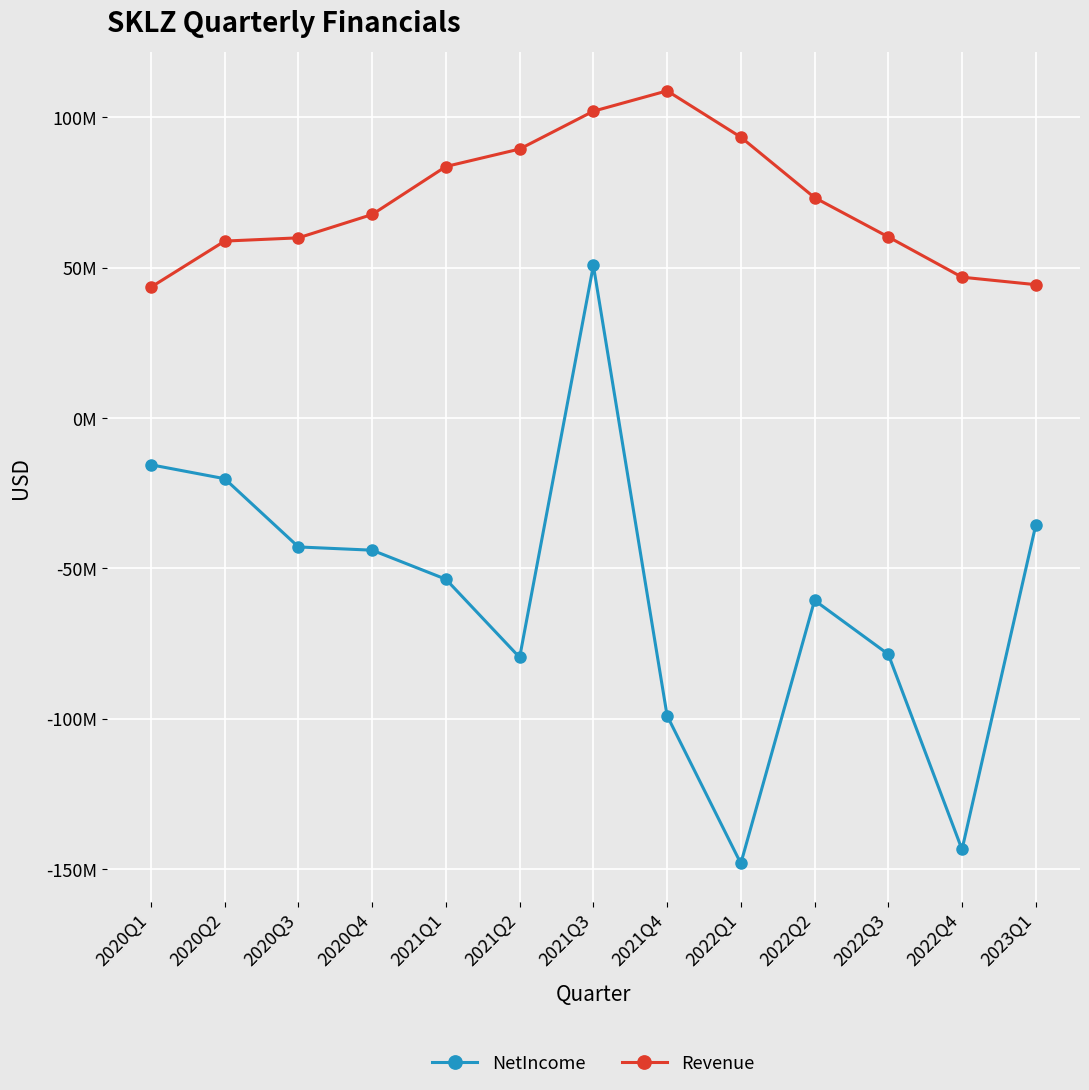

At which label does NetIncome first exceed -53592000?

2020Q1